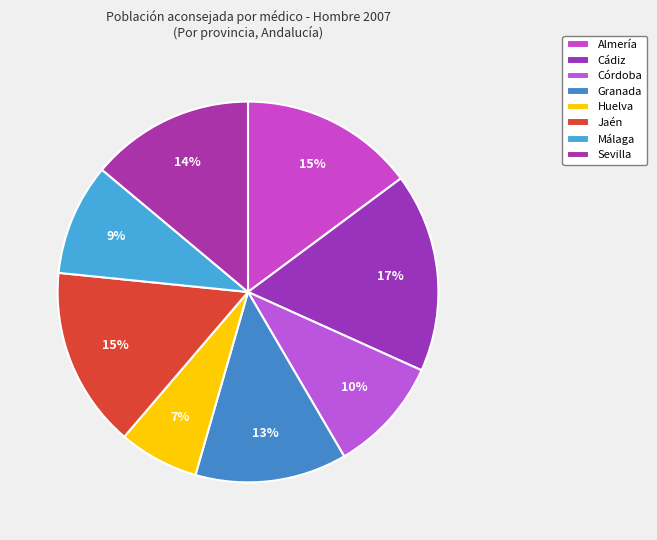

How many segments does this pie chart have?

8